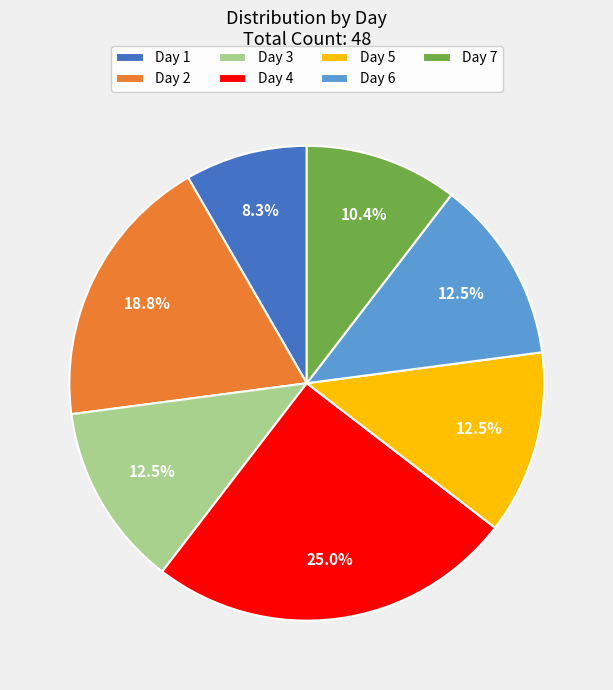

Between Day 6 and Day 4, which is larger?

Day 4